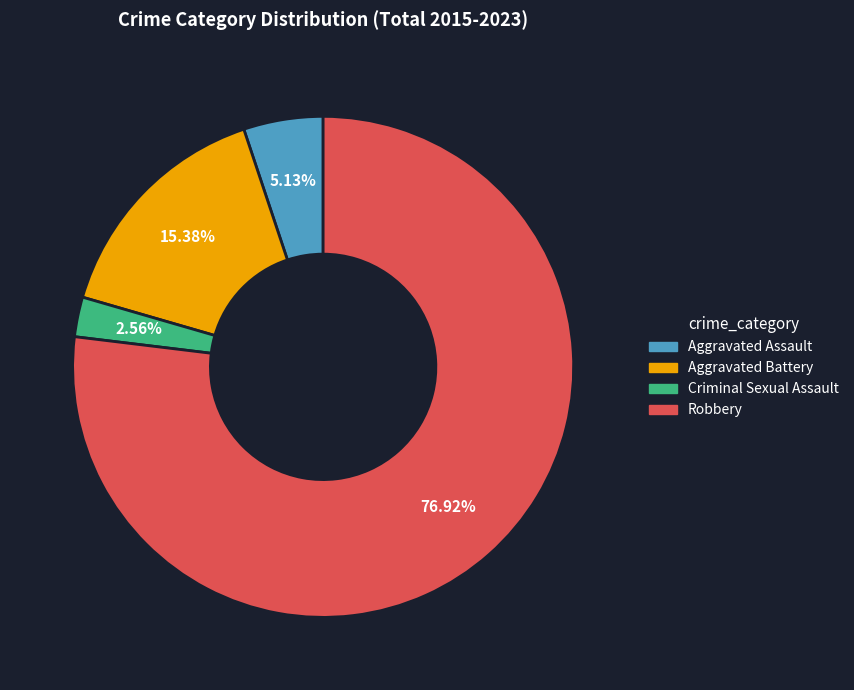

To the nearest percent, what percentage of the pie is Aggravated Assault?

5%